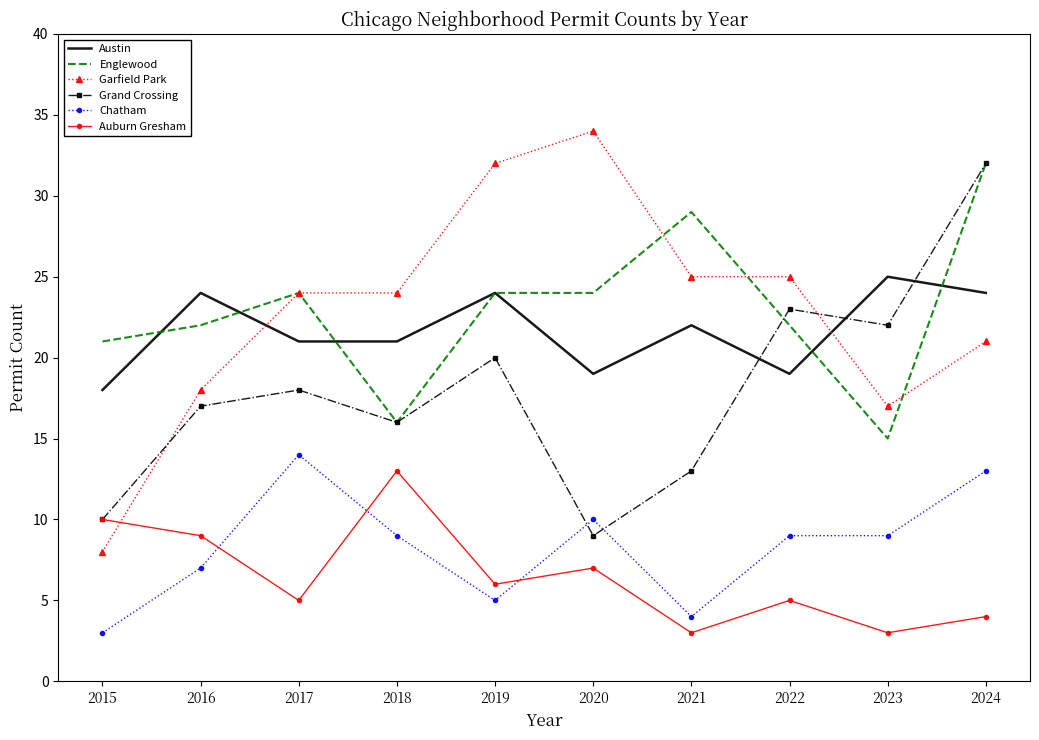

What is the spread (max minus min) of values at 2020?

27